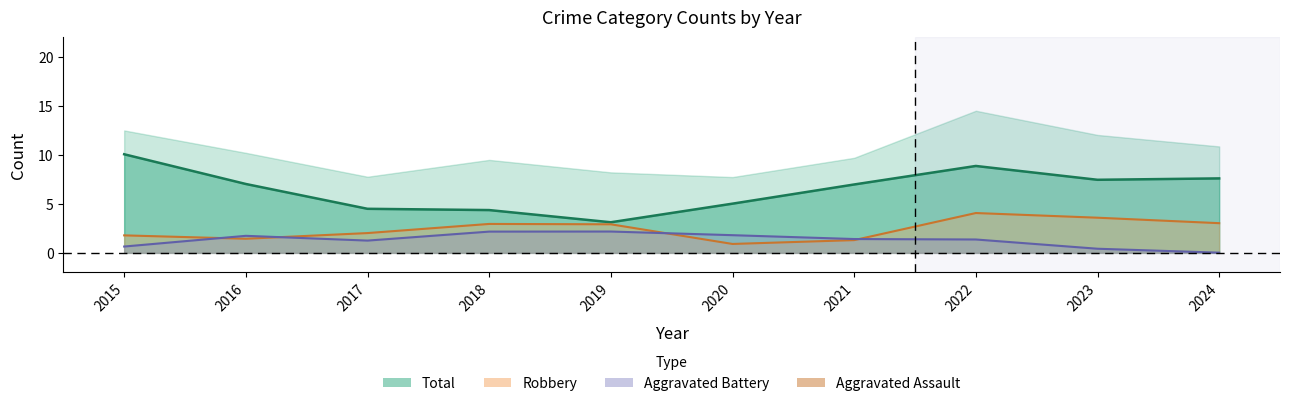

What is the total value across all series at 2024?

22